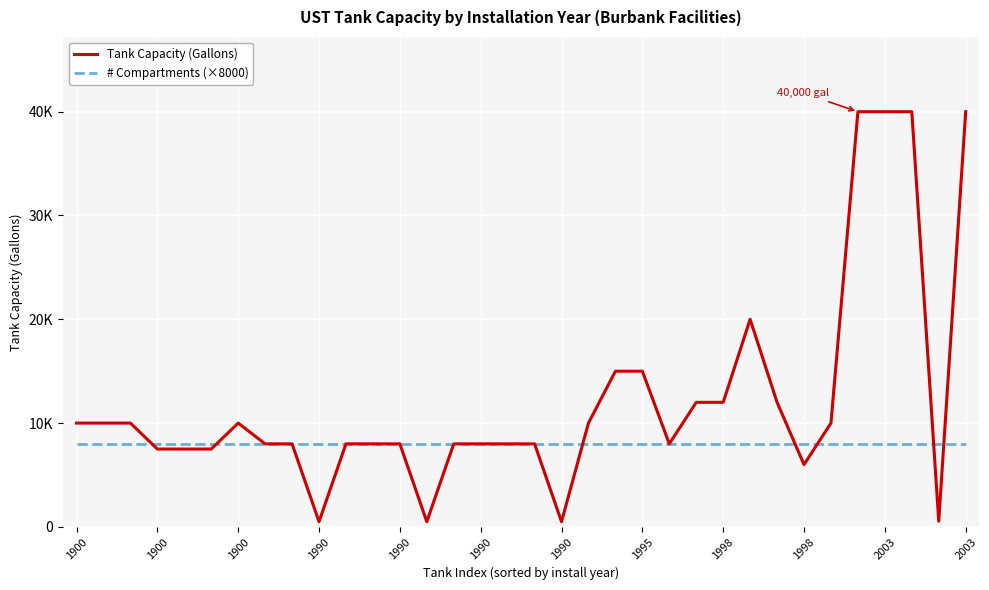

What is the label of the 24th point from the left?

23